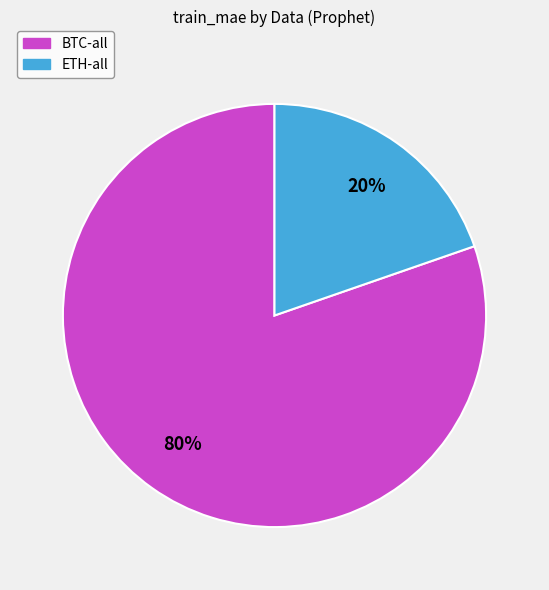

Approximately how many times larger is the value at ETH-all compared to BTC-all?

0.2